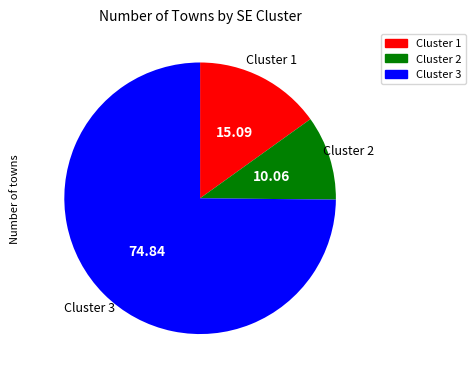

Rank the categories by value from lowest to highest.

Cluster 2, Cluster 1, Cluster 3